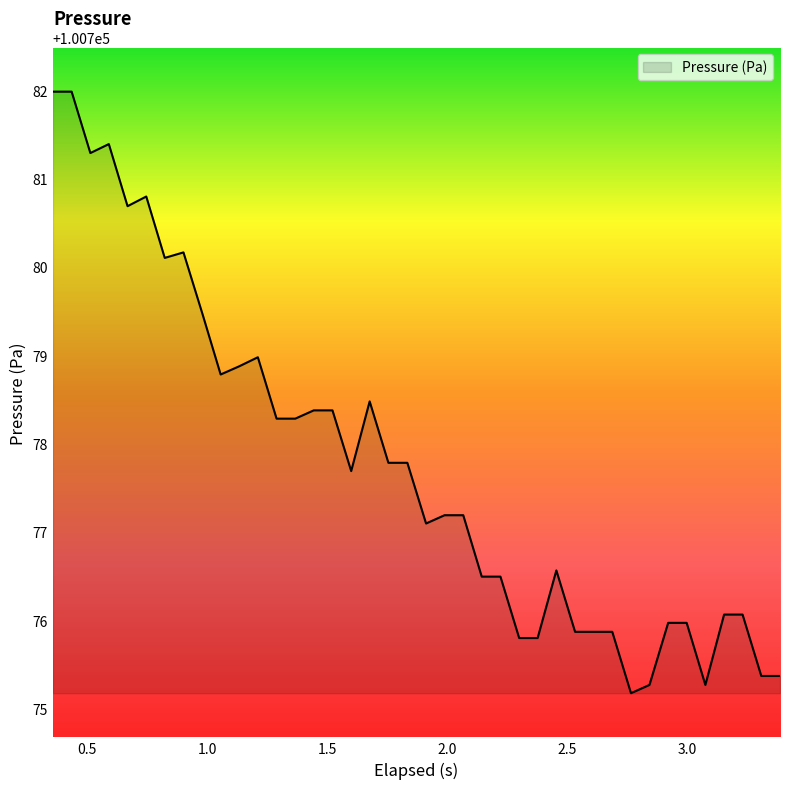

What is the maximum value shown in the chart?

100782.0